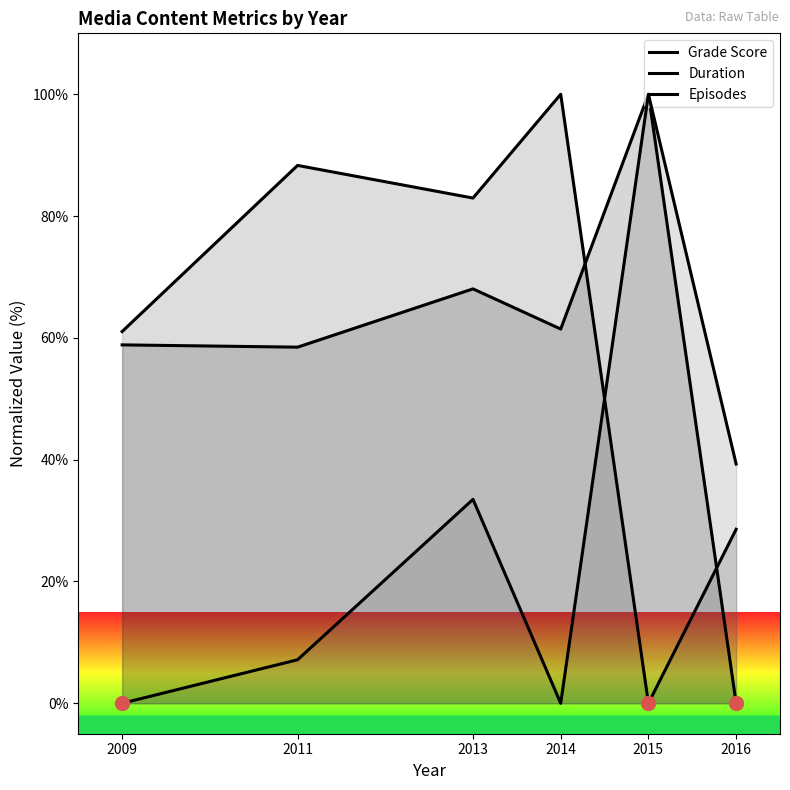

How many lines are shown in the chart?

3